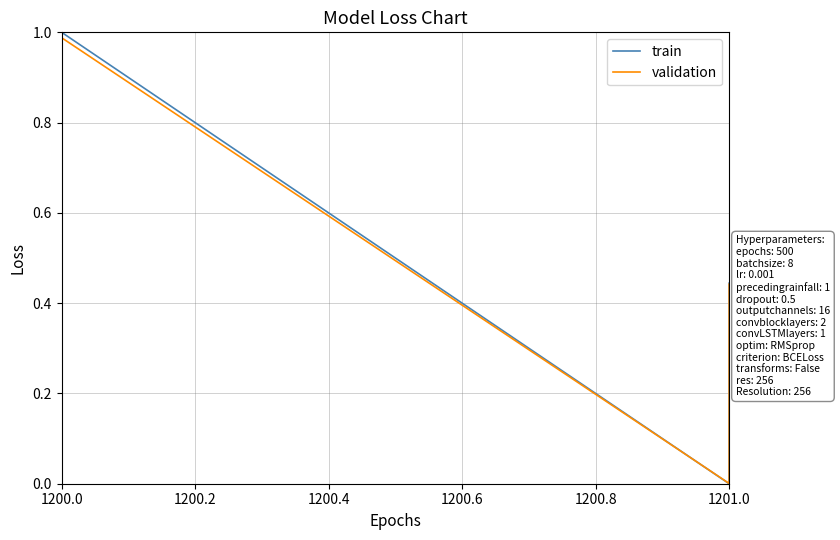

What is the label of the 38th point from the right?

1200.0